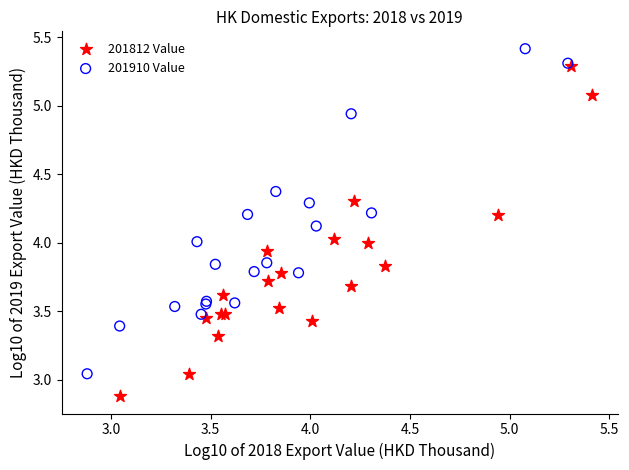

Which series reaches the minimum Y coordinate?

201812 Value